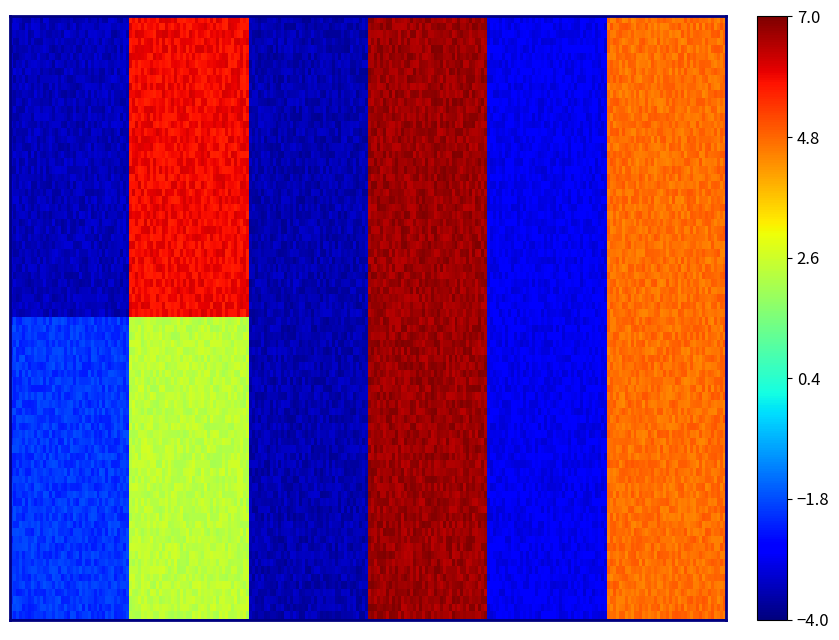

What is the total value across all series at phi_5?

9.4